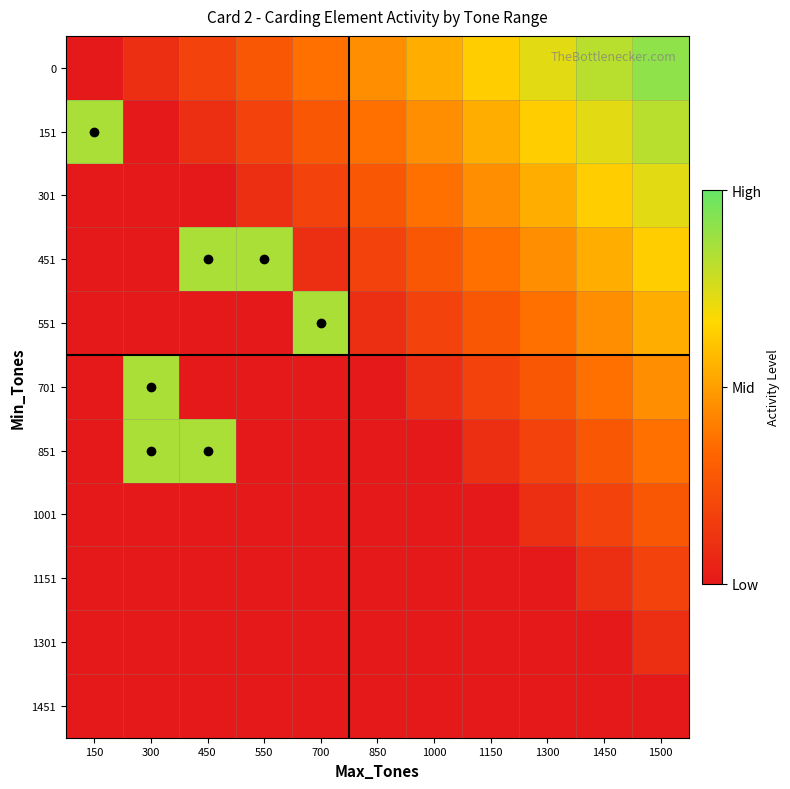

Reading left to right, list all the values displayed in this chart.

0: 150=0.0	300=0.1	450=0.2	550=0.3	700=0.4	850=0.5	1000=0.5	1150=0.6	1300=0.7	1450=0.8	1500=0.9
151: 150=0.8	300=0.0	450=0.1	550=0.2	700=0.3	850=0.4	1000=0.5	1150=0.5	1300=0.6	1450=0.7	1500=0.8
301: 150=0.0	300=0.0	450=0.0	550=0.1	700=0.2	850=0.3	1000=0.4	1150=0.5	1300=0.5	1450=0.6	1500=0.7
451: 150=0.0	300=0.0	450=0.8	550=0.8	700=0.1	850=0.2	1000=0.3	1150=0.4	1300=0.5	1450=0.5	1500=0.6
551: 150=0.0	300=0.0	450=0.0	550=0.0	700=0.8	850=0.1	1000=0.2	1150=0.3	1300=0.4	1450=0.5	1500=0.5
701: 150=0.0	300=0.8	450=0.0	550=0.0	700=0.0	850=0.0	1000=0.1	1150=0.2	1300=0.3	1450=0.4	1500=0.5
851: 150=0.0	300=0.8	450=0.8	550=0.0	700=0.0	850=0.0	1000=0.0	1150=0.1	1300=0.2	1450=0.3	1500=0.4
1001: 150=0.0	300=0.0	450=0.0	550=0.0	700=0.0	850=0.0	1000=0.0	1150=0.0	1300=0.1	1450=0.2	1500=0.3
1151: 150=0.0	300=0.0	450=0.0	550=0.0	700=0.0	850=0.0	1000=0.0	1150=0.0	1300=0.0	1450=0.1	1500=0.2
1301: 150=0.0	300=0.0	450=0.0	550=0.0	700=0.0	850=0.0	1000=0.0	1150=0.0	1300=0.0	1450=0.0	1500=0.1
1451: 150=0.0	300=0.0	450=0.0	550=0.0	700=0.0	850=0.0	1000=0.0	1150=0.0	1300=0.0	1450=0.0	1500=0.0